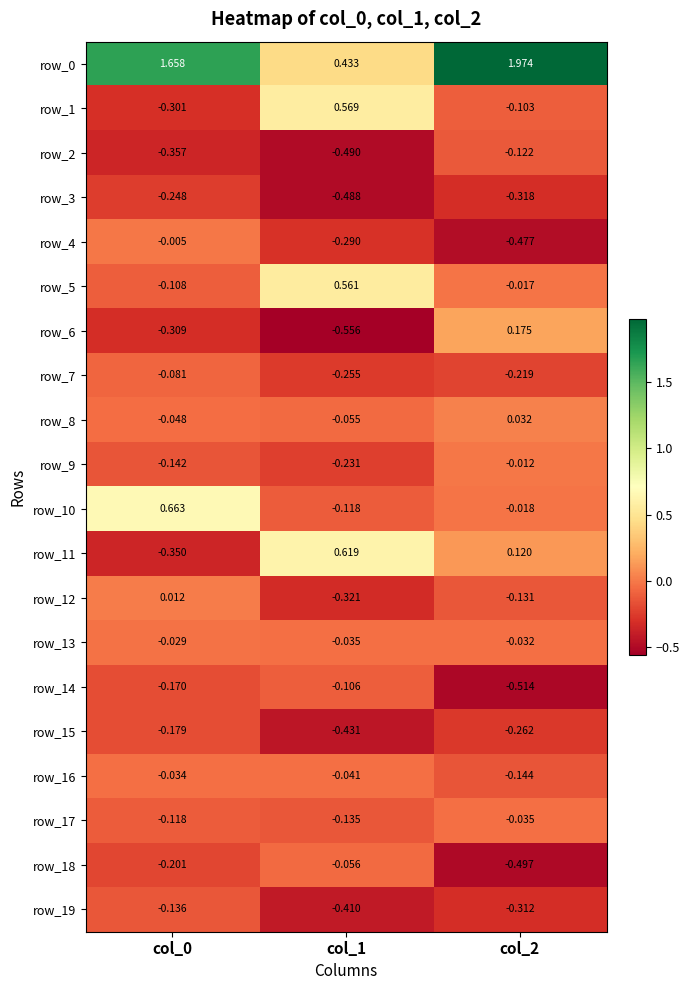

Is the value of row_14 at col_0 greater than the value of row_2 at col_1?

Yes